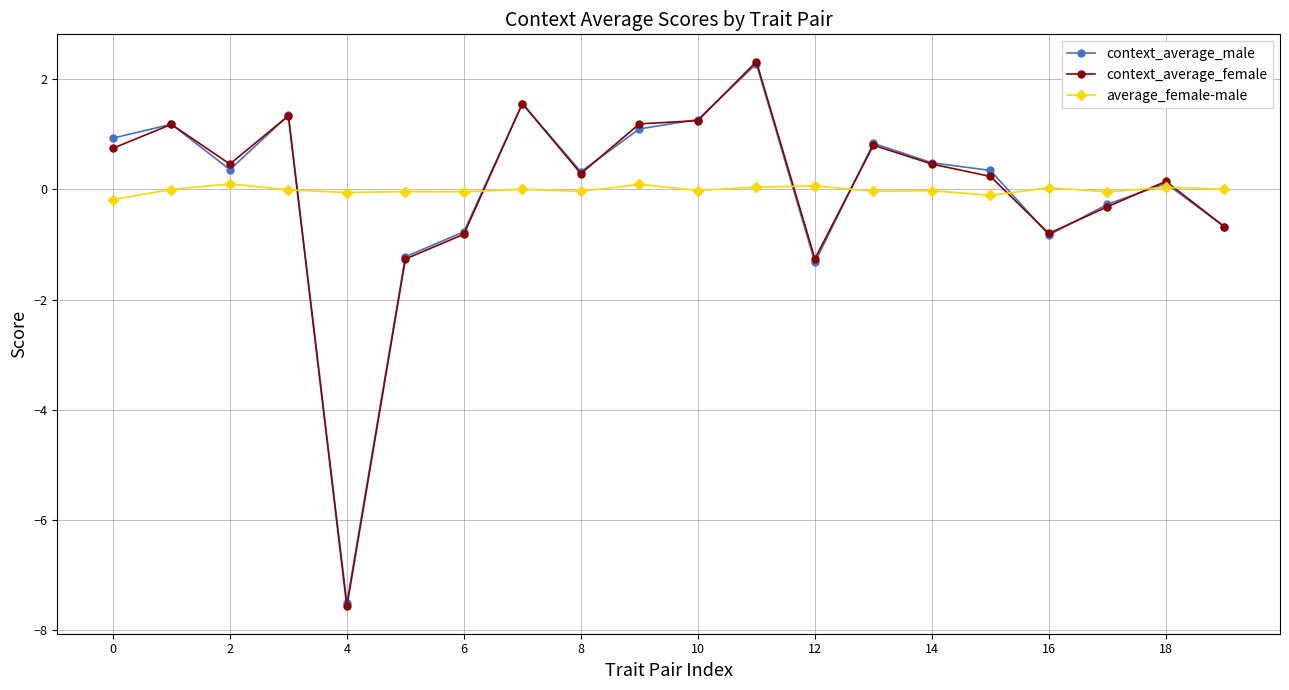

What is the value of the context_average_female point at the 2nd from the left?

1.2